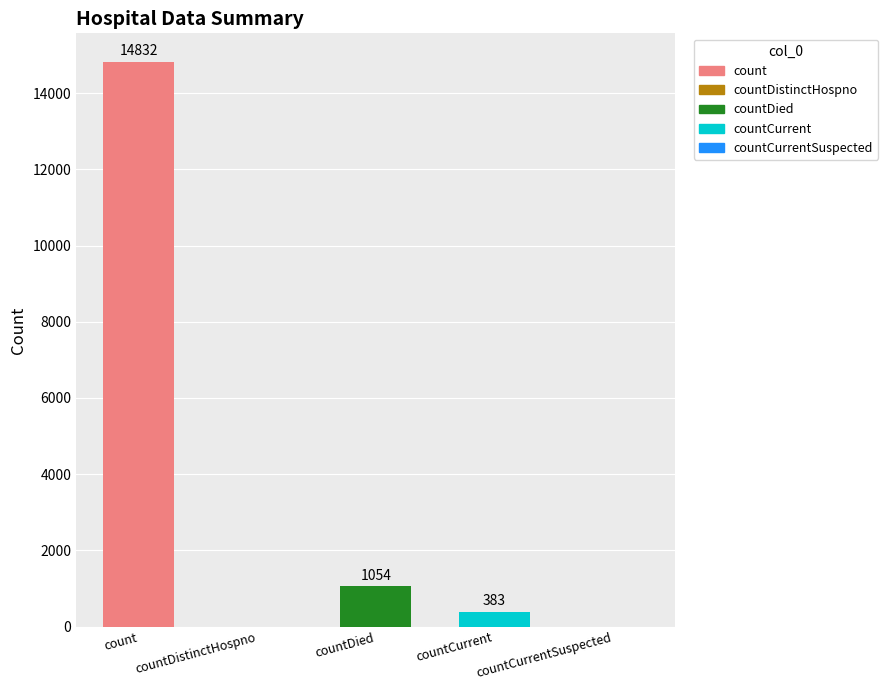

Does the chart contain stacked bars?

No